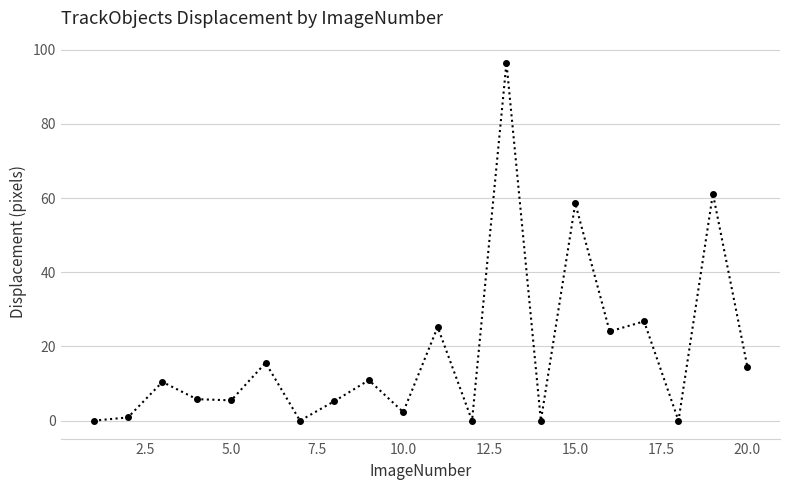

Count the number of data series in this chart.

1